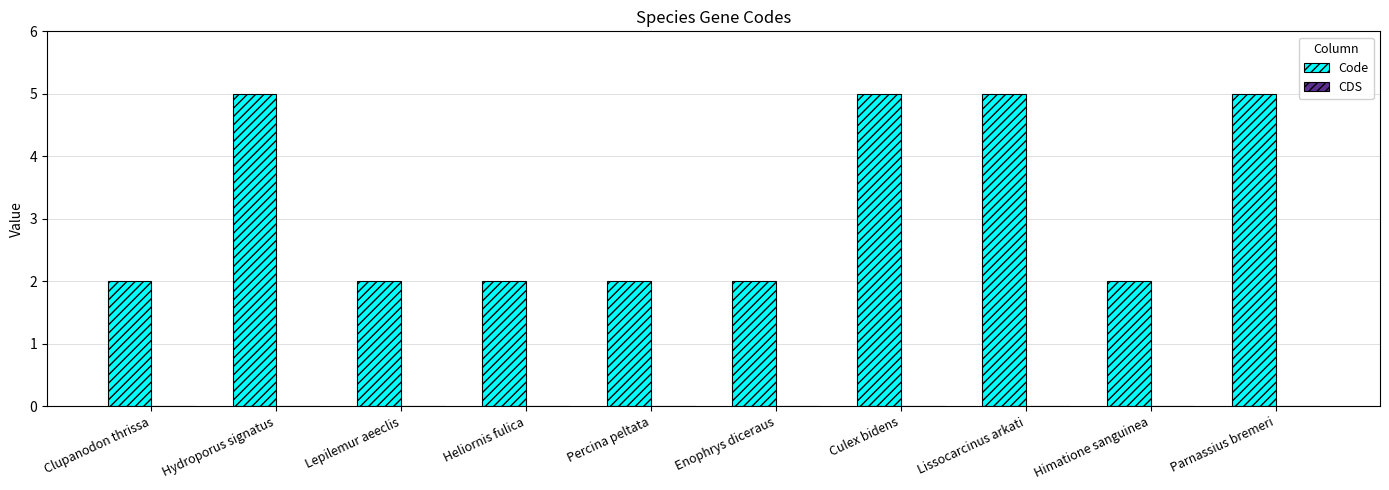

Reading right to left, what are all the values shown in this chart?

Parnassius bremeri=5	Himatione sanguinea=2	Lissocarcinus arkati=5	Culex bidens=5	Enophrys diceraus=2	Percina peltata=2	Heliornis fulica=2	Lepilemur aeeclis=2	Hydroporus signatus=5	Clupanodon thrissa=2